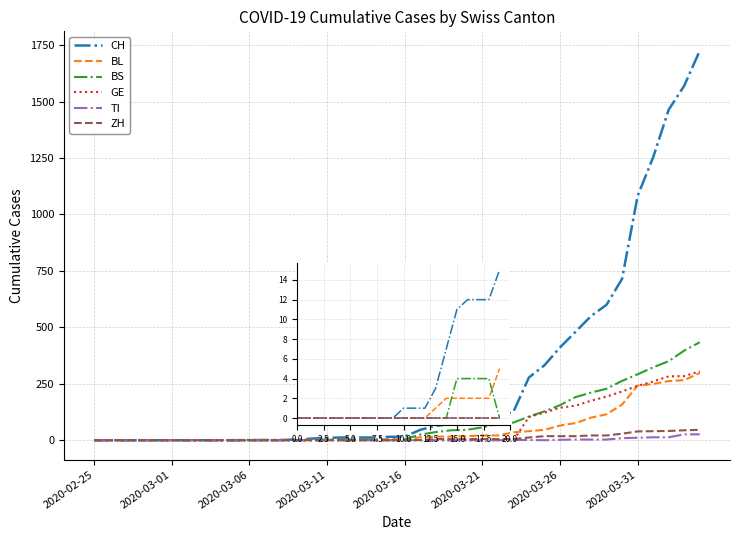

What is the highest value of the ZH series?

46